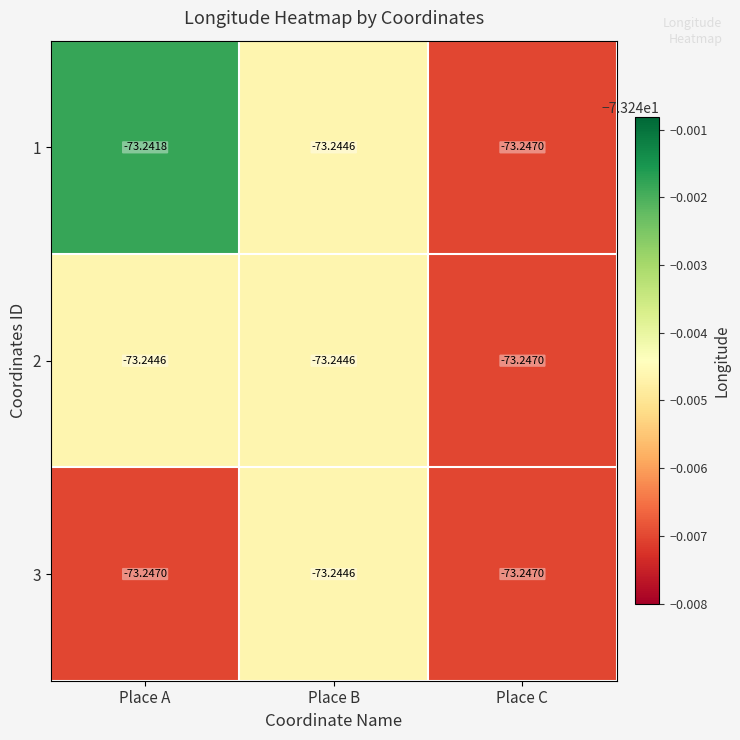

What is the total value across all series at Place A?

-219.7